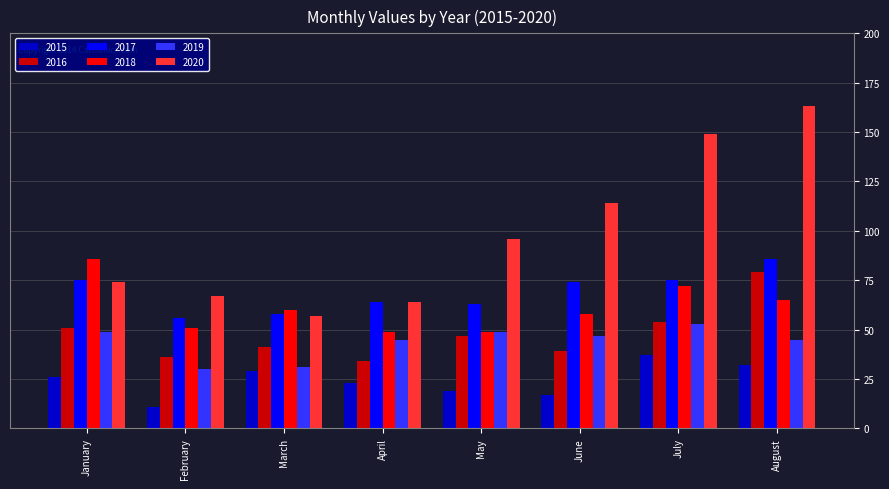

Which category has the lowest value across all series?

February